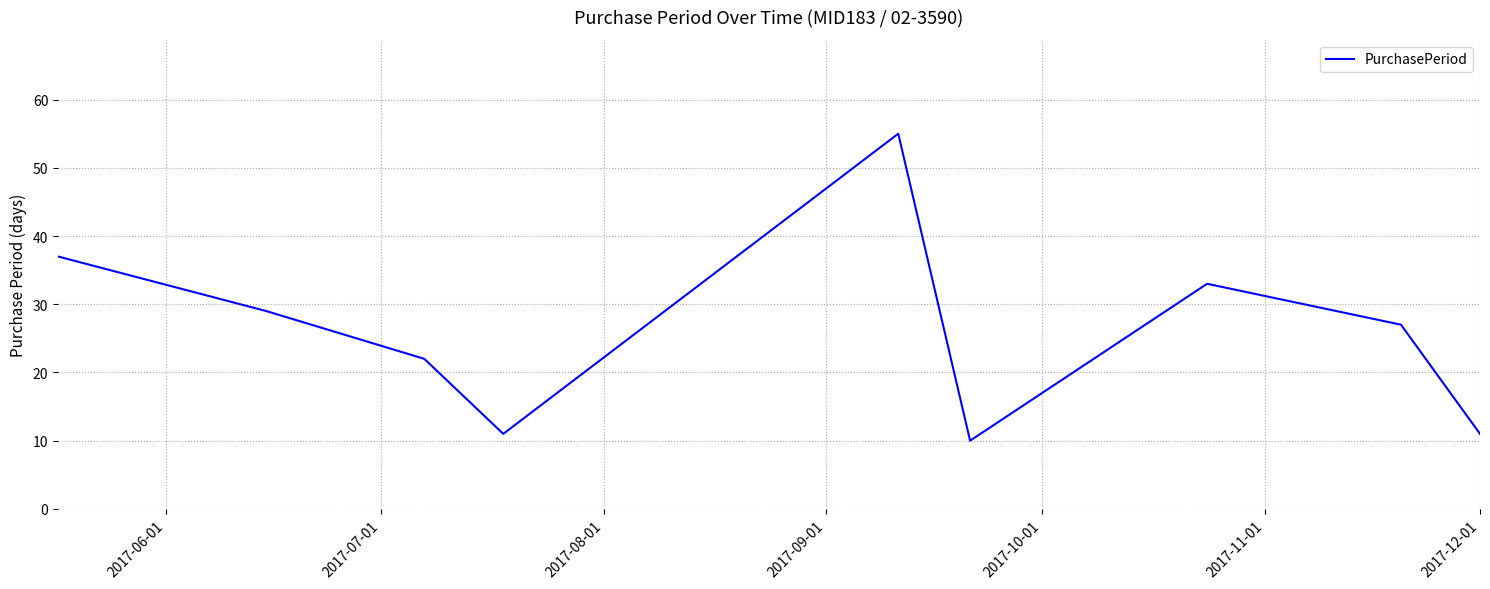

What is the difference between the maximum and minimum values?

45